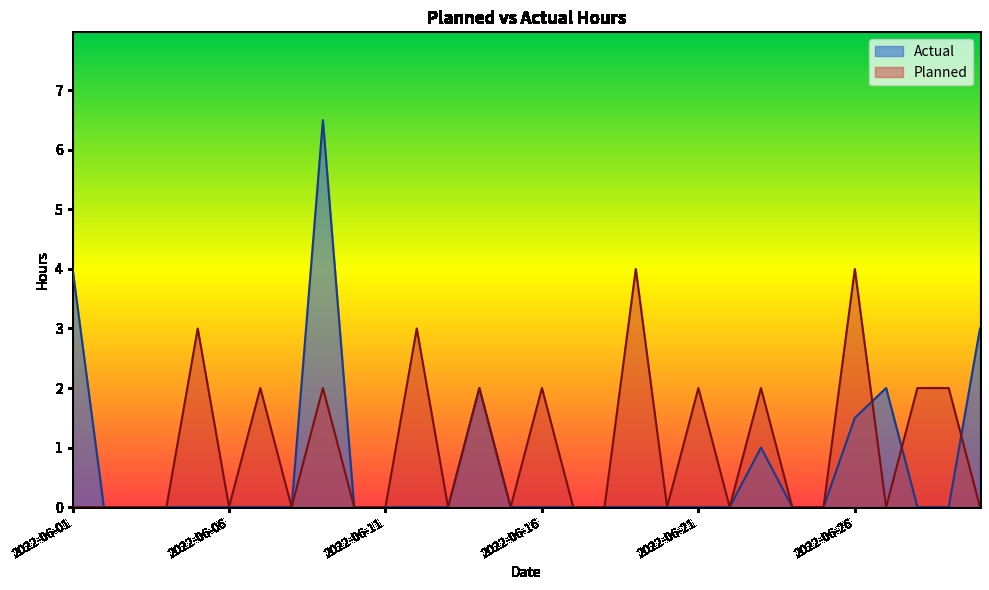

What are all the series names shown in the legend?

Actual, Planned